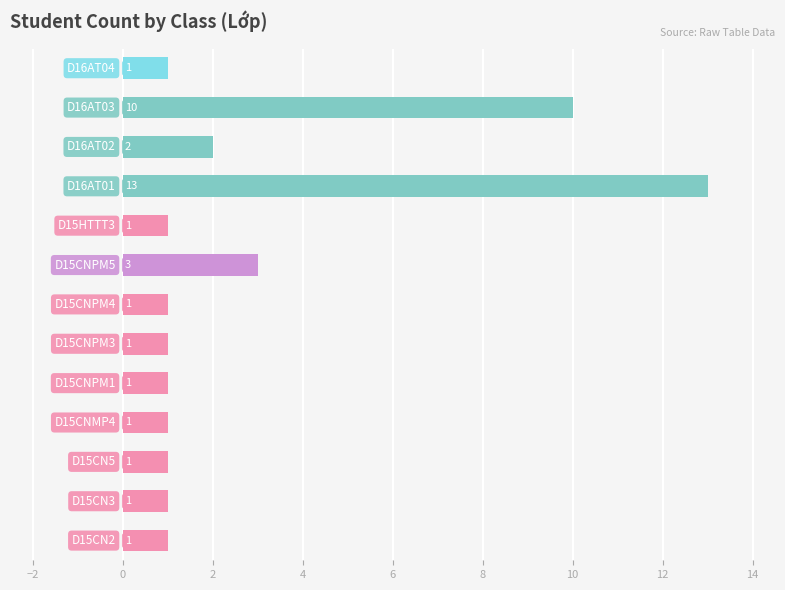

What is the greatest value displayed?

13